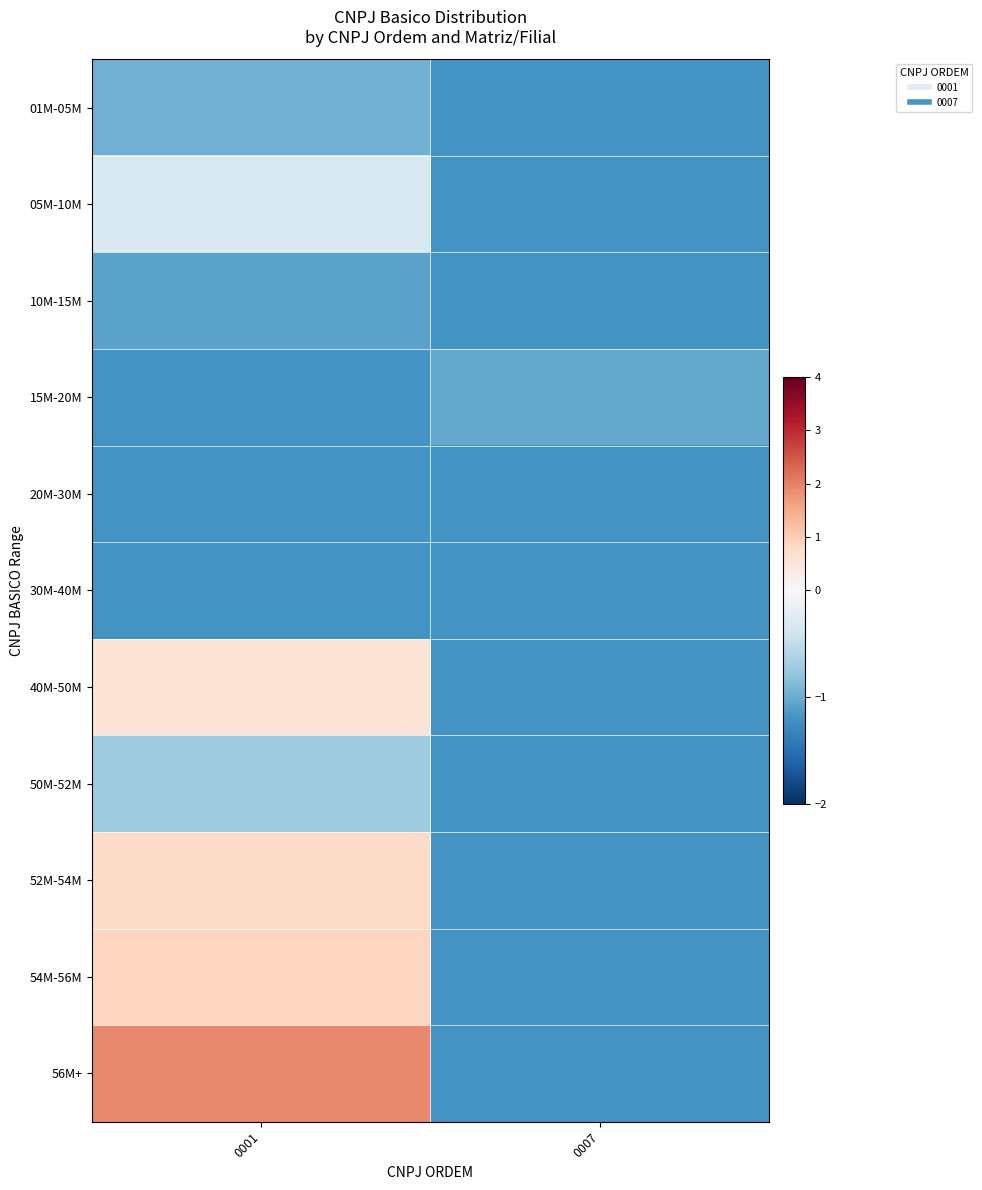

List the series in order of their peak value, highest first.

56M+, 54M-56M, 52M-54M, 40M-50M, 05M-10M, 50M-52M, 01M-05M, 15M-20M, 10M-15M, 20M-30M, 30M-40M